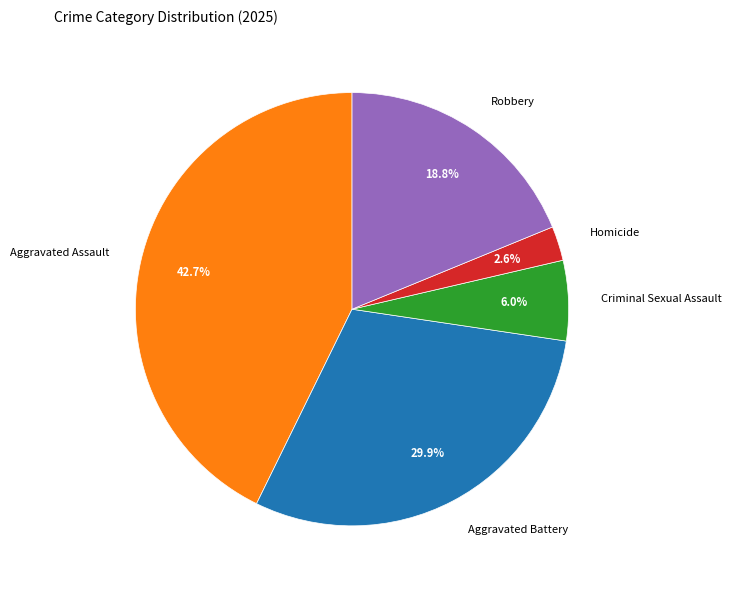

Do Aggravated Battery and Robbery together represent more than half of the pie?

No